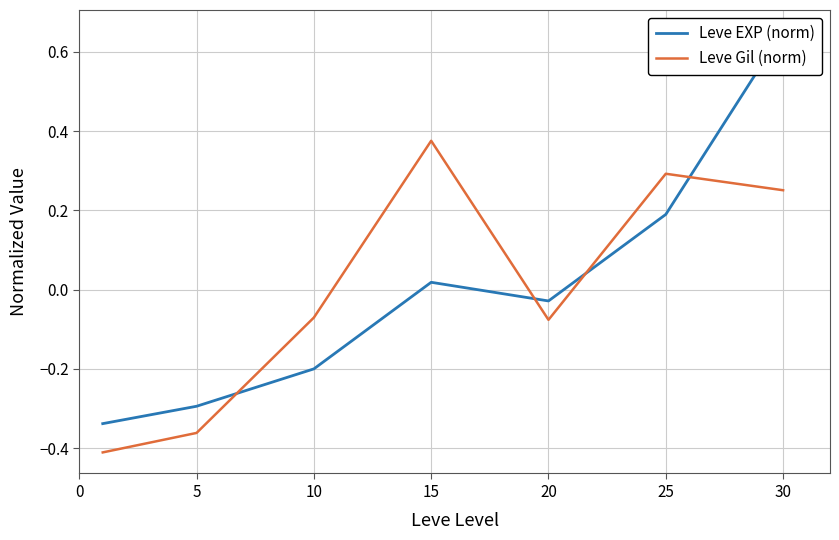

At which category does Leve Gil (norm) reach its first local peak?

15